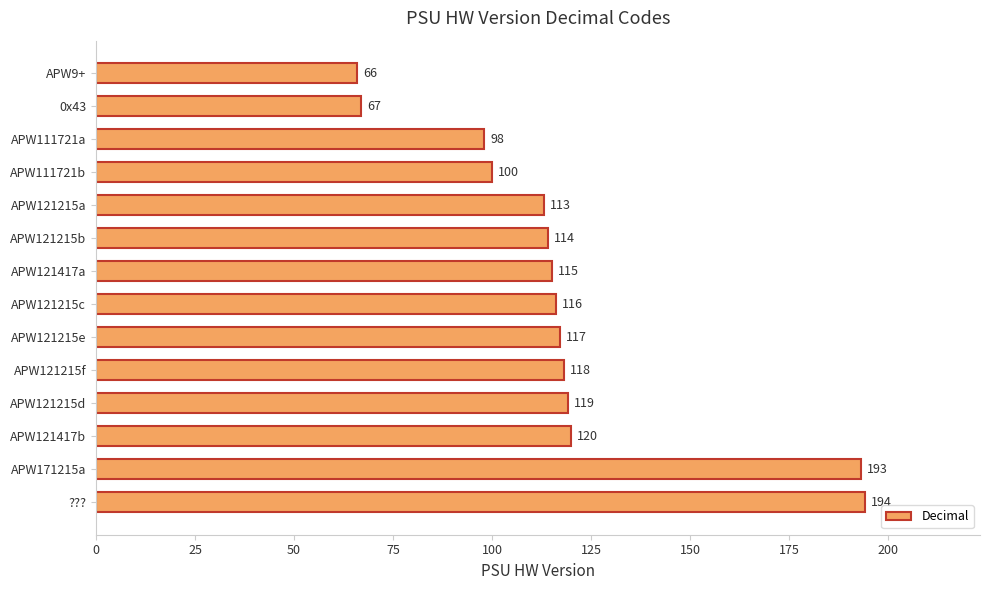

What is the minimum value shown in the chart?

66